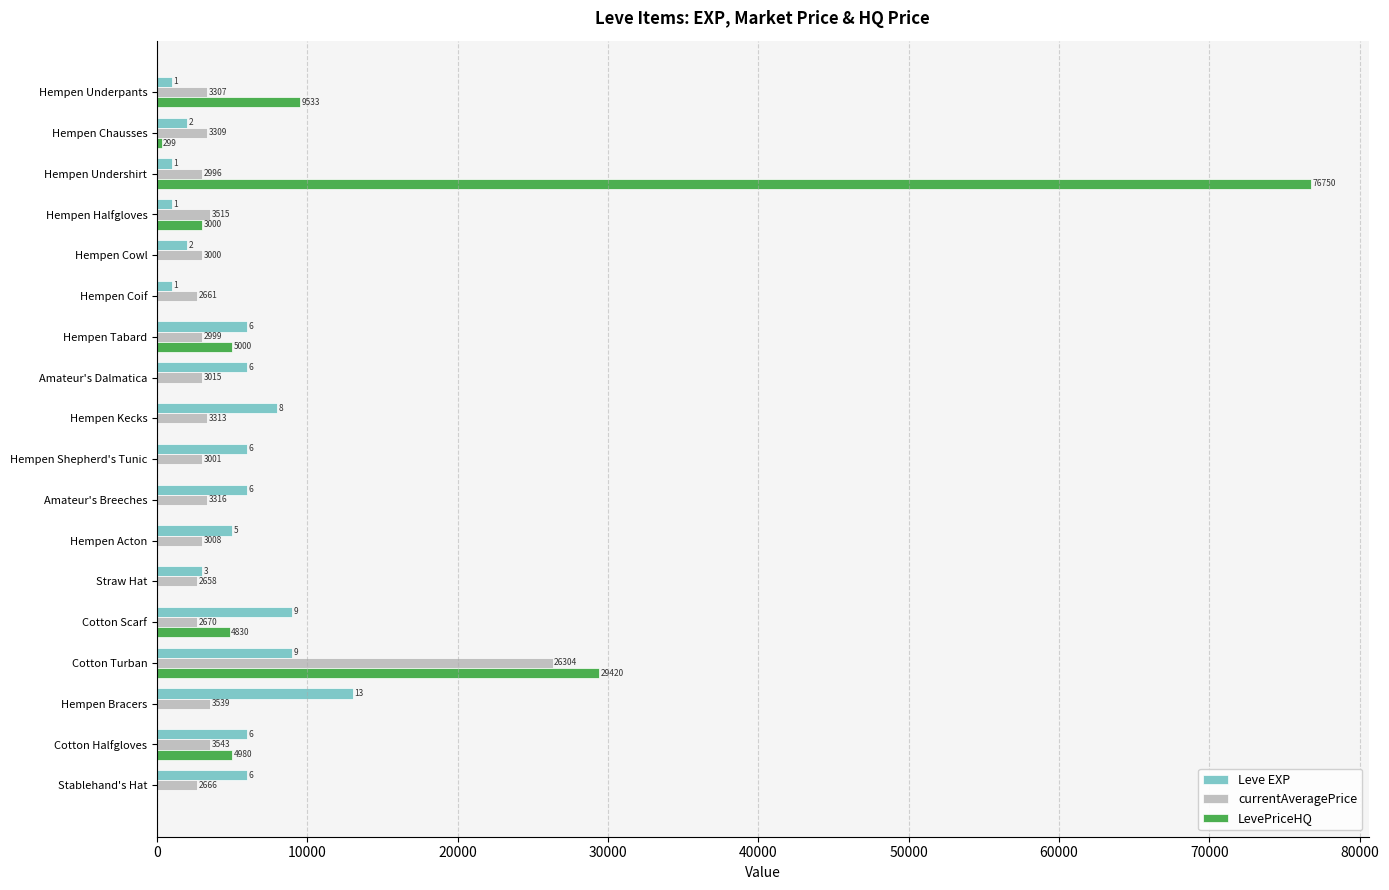

Which series has the largest total across all categories?

LevePriceHQ